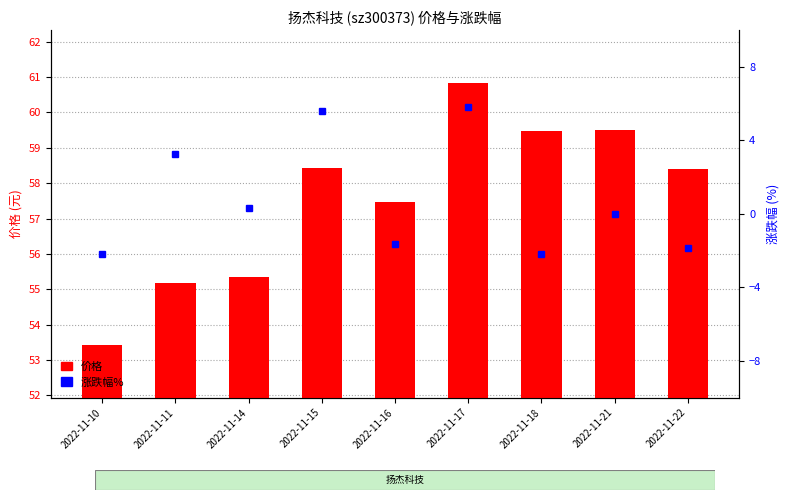

What is the difference between the maximum and minimum values in the 价格 series?

7.4